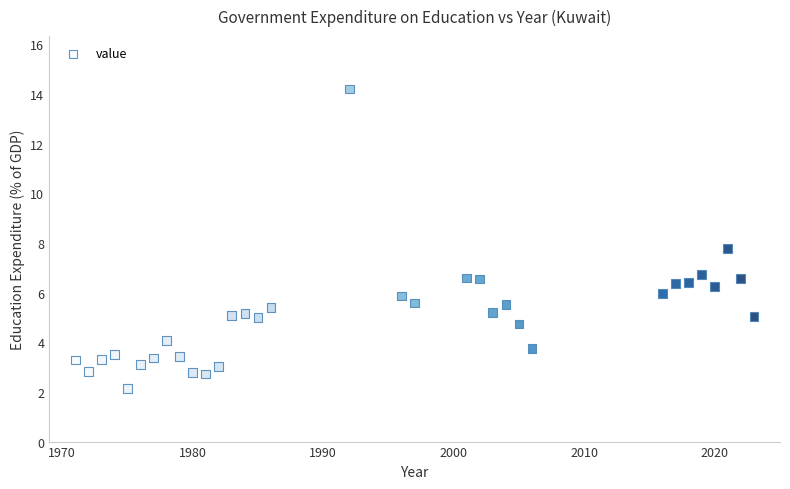

What Y value in the scatter plot is closest to 8?

7.8